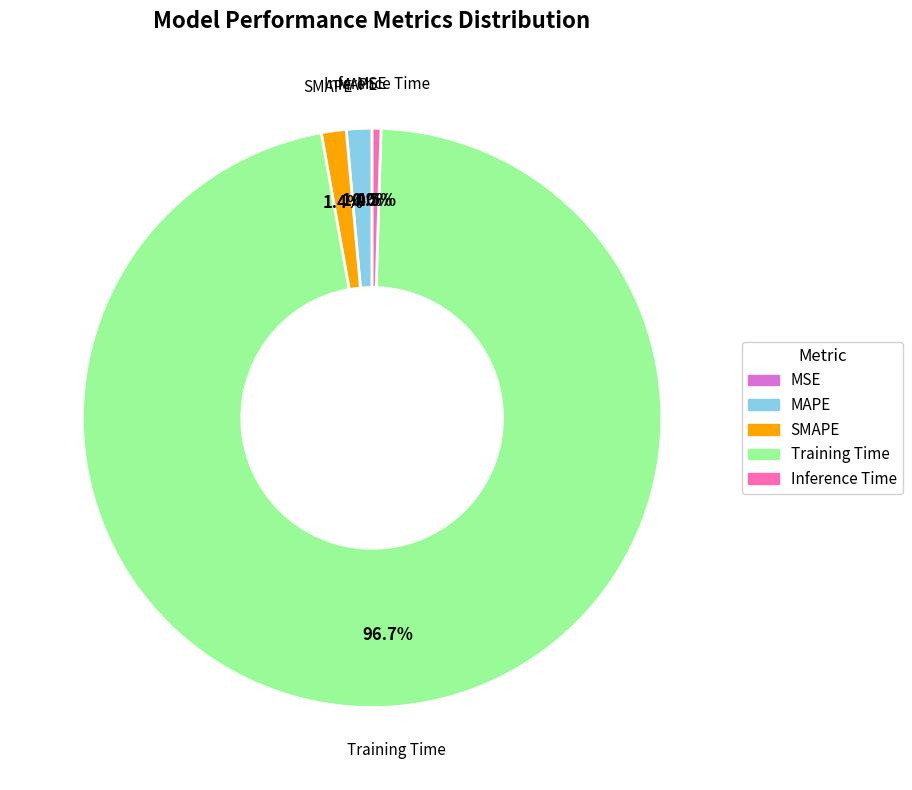

To the nearest percent, what portion does Training Time represent?

97%